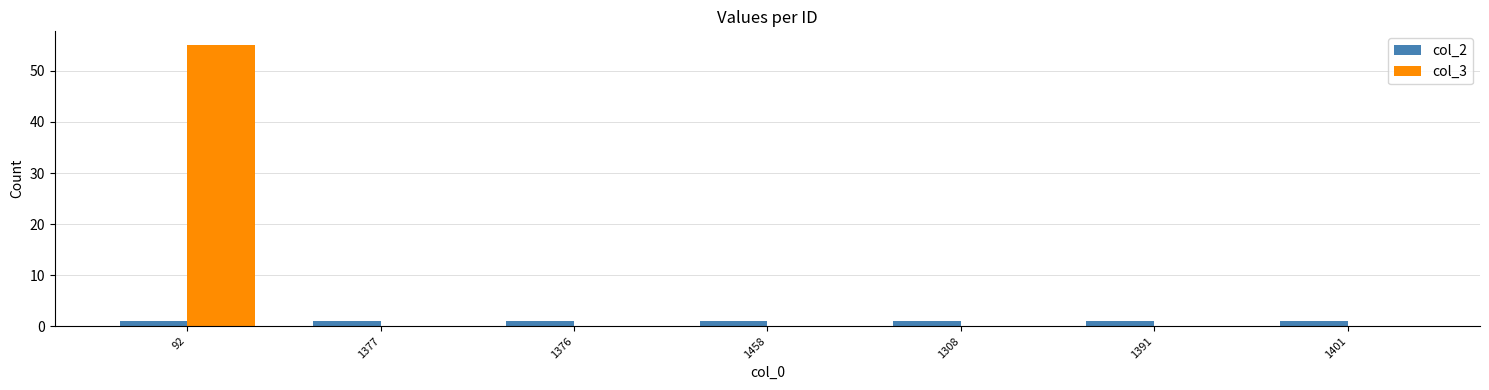

The value of col_3 at 1308 is -24. True or false?

False